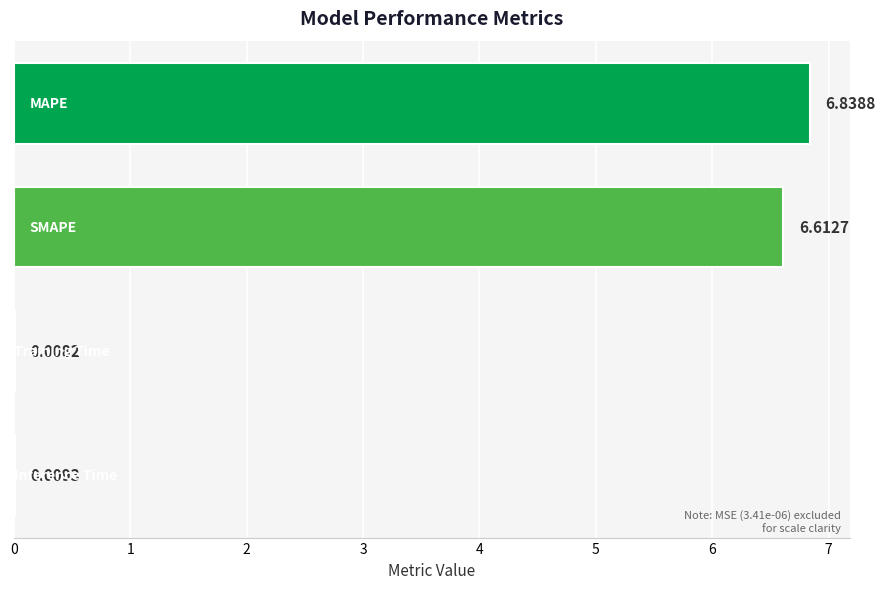

What is the sum of all values?

13.5